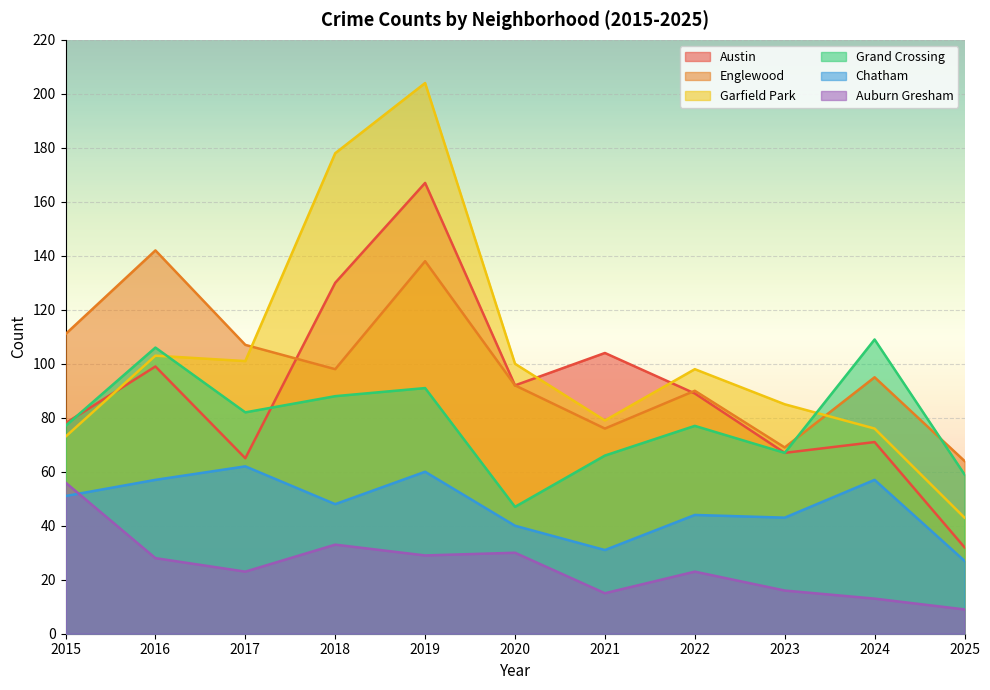

Reading right to left, transcribe all the data shown in this chart.

Austin: 32	71	67	89	104	92	167	130	65	99	78
Englewood: 64	95	69	90	76	92	138	98	107	142	111
Garfield Park: 43	76	85	98	79	100	204	178	101	103	73
Grand Crossing: 59	109	67	77	66	47	91	88	82	106	77
Chatham: 27	57	43	44	31	40	60	48	62	57	51
Auburn Gresham: 9	13	16	23	15	30	29	33	23	28	56